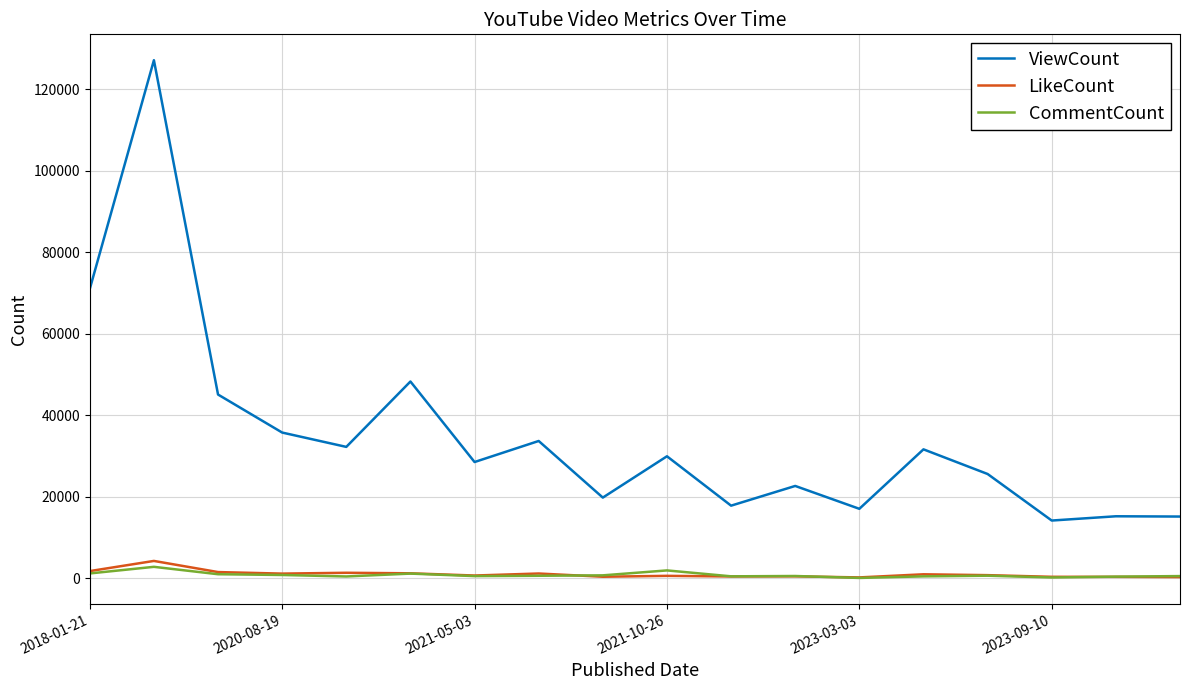

What is the highest value of the LikeCount series?

4282